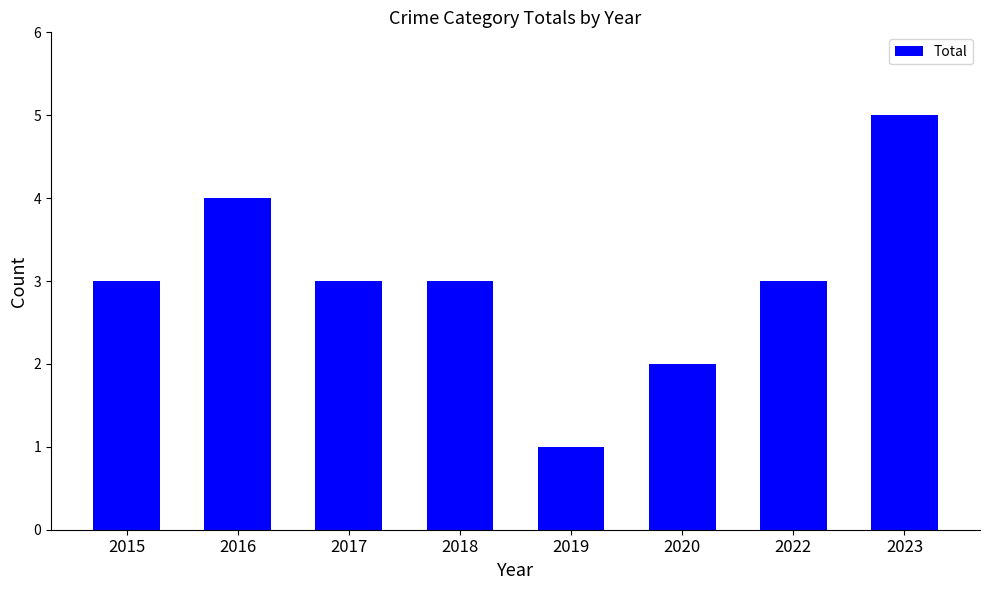

Count the values in the range 3 to 4.

5